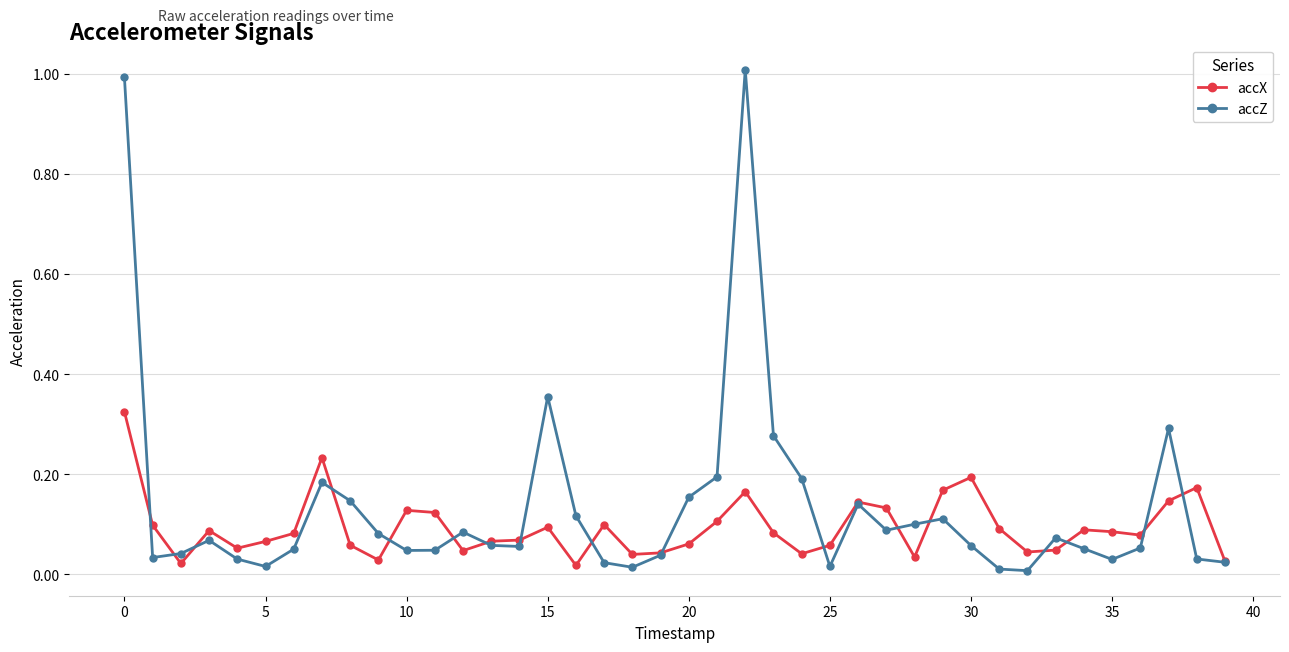

Which series has the largest total across all categories?

accZ